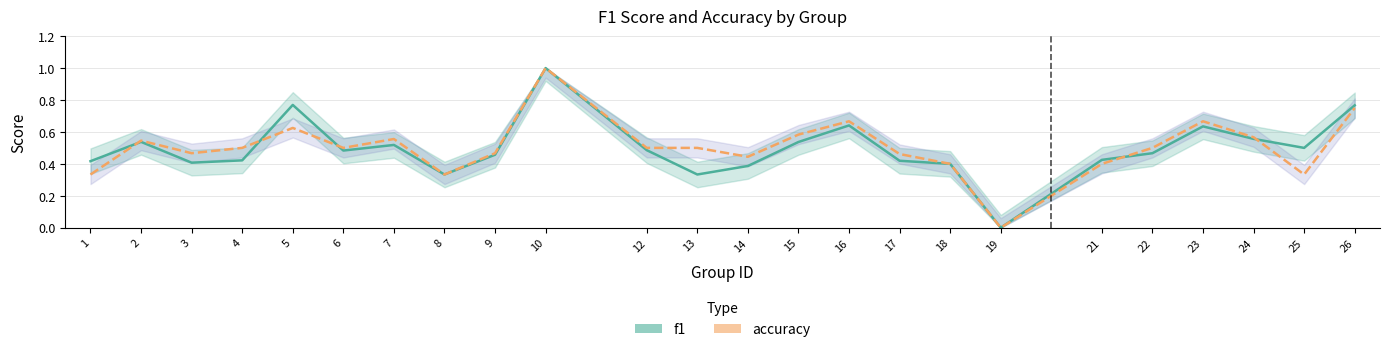

How many interior local peaks does the accuracy series have?

6